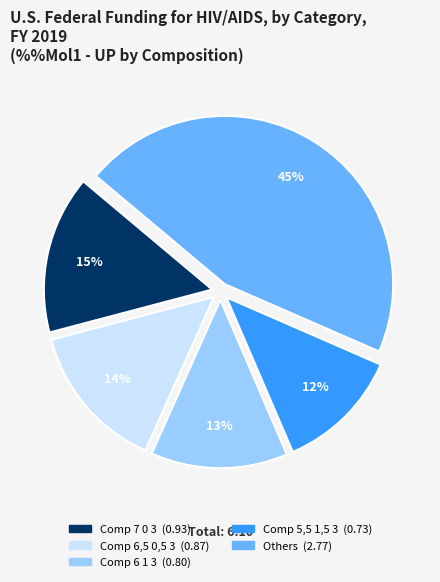

To the nearest percent, what is the average slice percentage?

20%